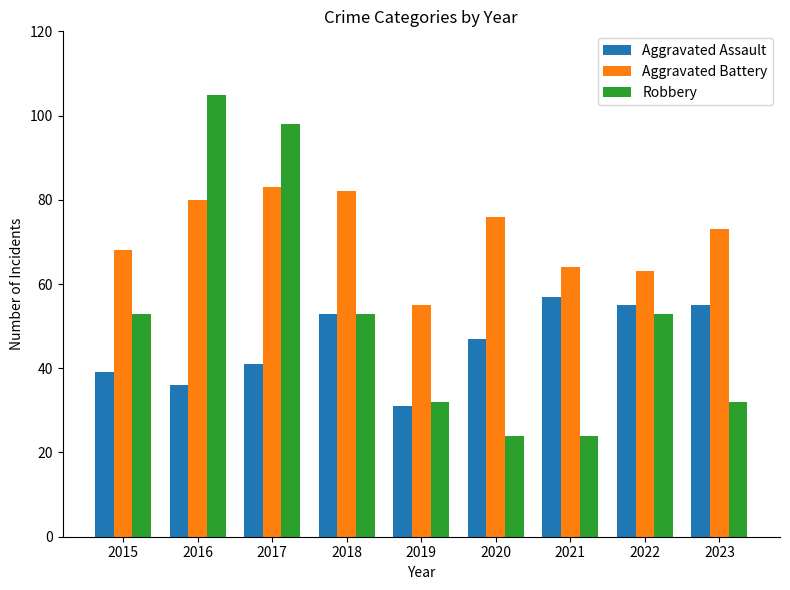

Reading left to right, what are all the values shown in this chart?

Aggravated Assault: 39	36	41	53	31	47	57	55	55
Aggravated Battery: 68	80	83	82	55	76	64	63	73
Robbery: 53	105	98	53	32	24	24	53	32